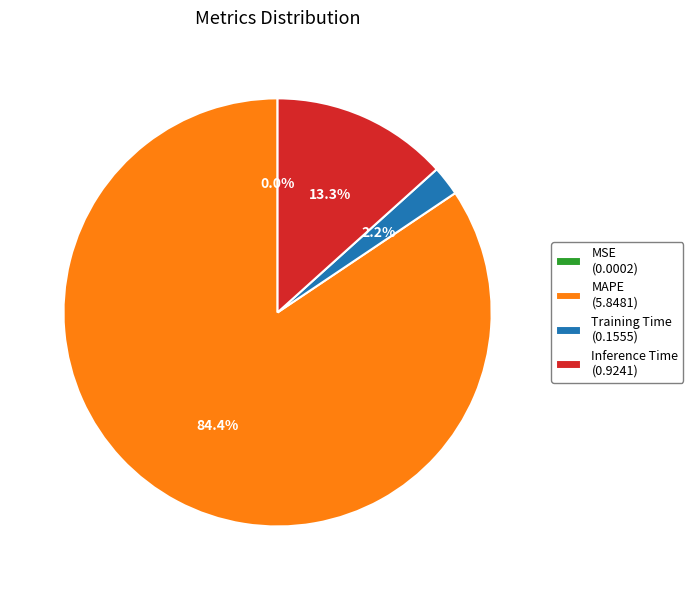

To the nearest percent, what portion does Inference Time represent?

13%